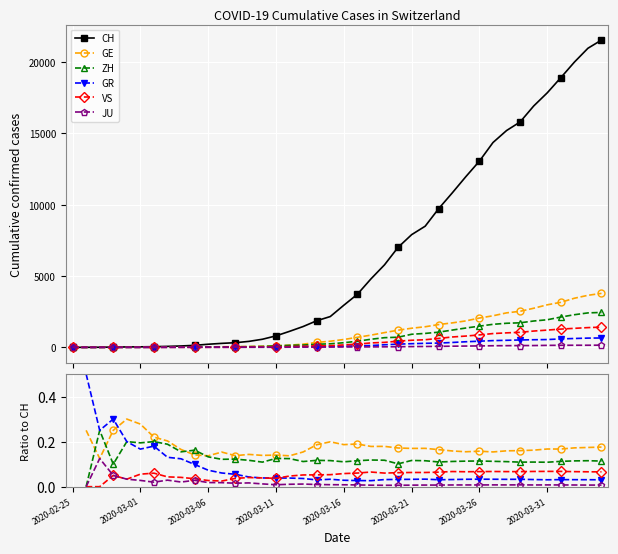

What is the maximum value shown in the chart?

21554.0